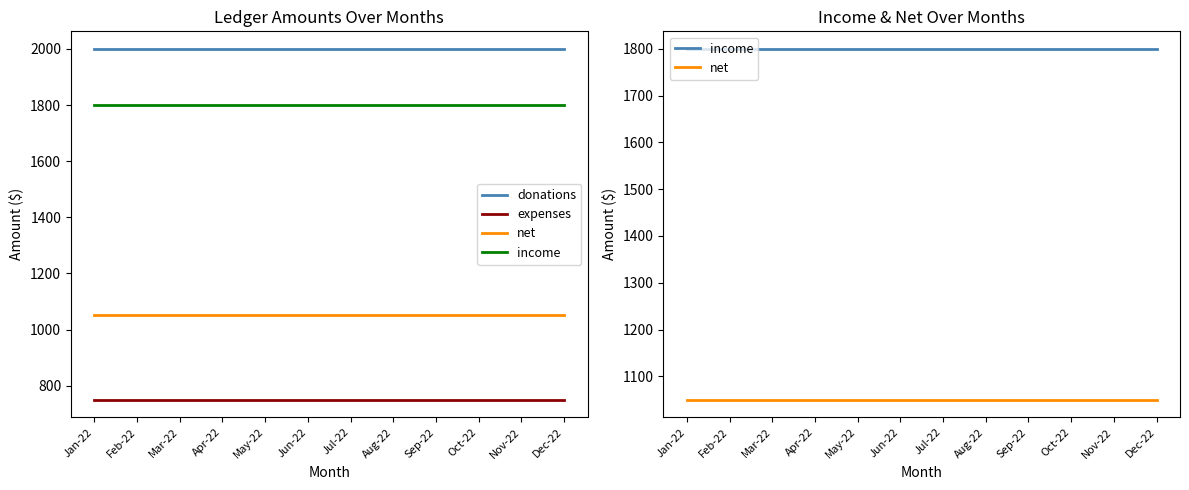

The net series shows 1050 at Mar-22. True or false?

True